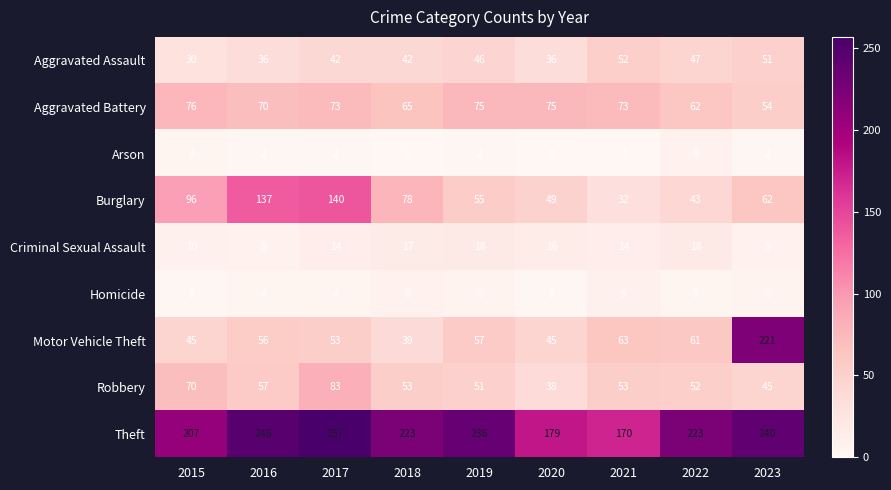

At which category is the sum across all series the highest?

2023